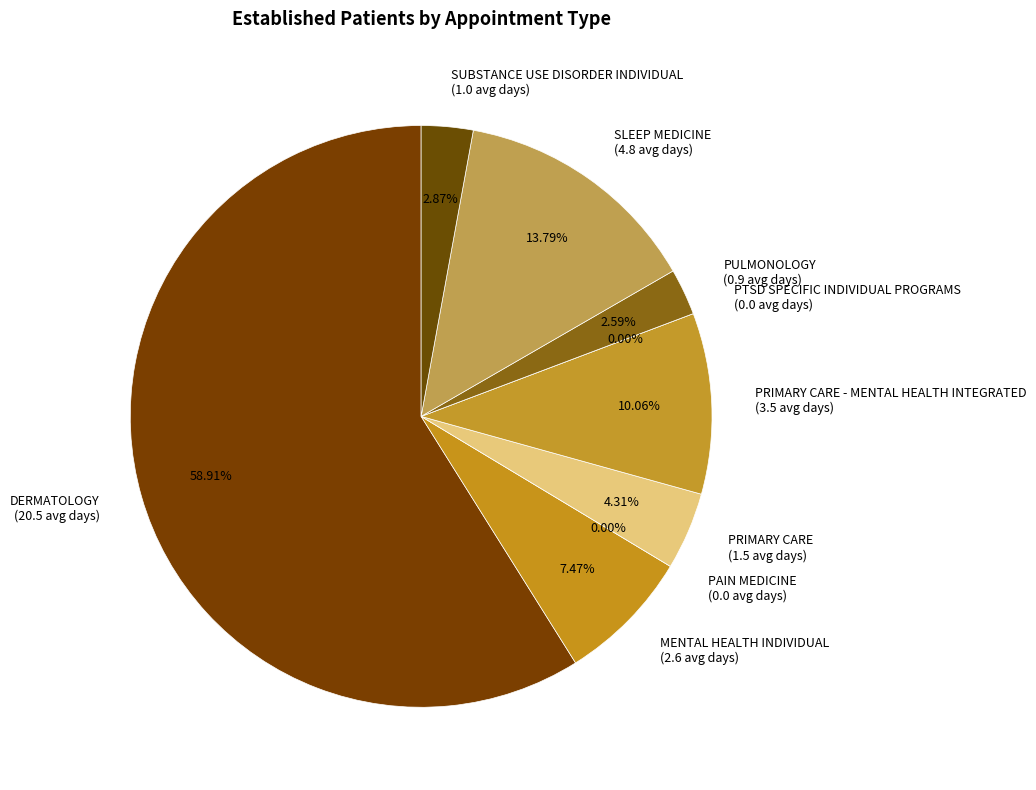

True or false: PAIN MEDICINE accounts for 0% of the total.

True